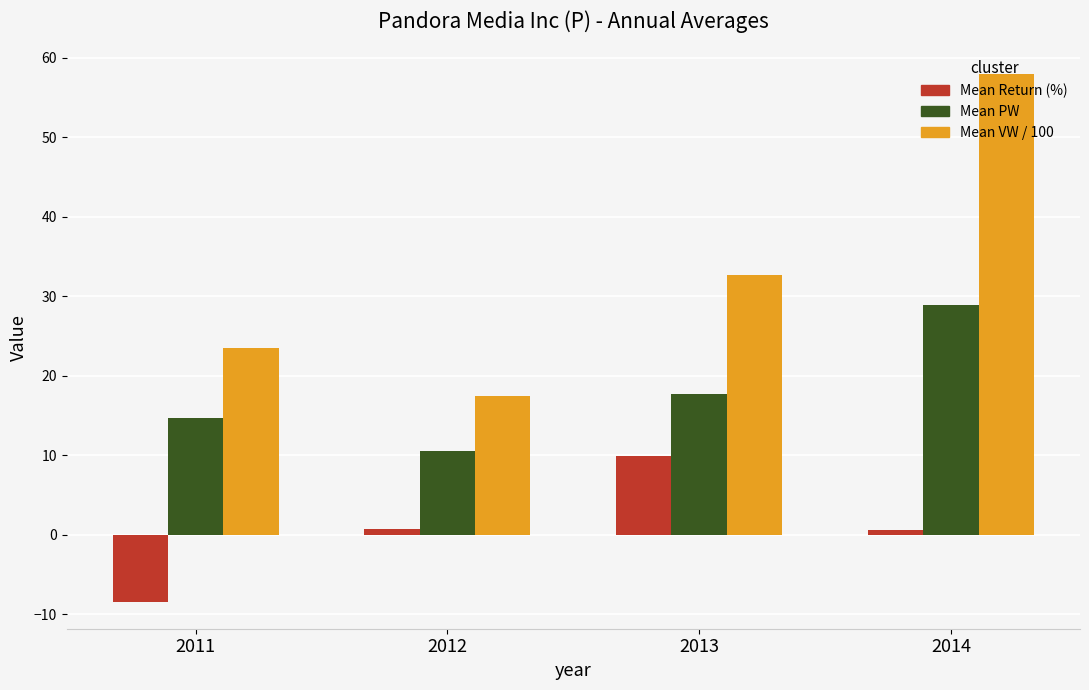

Read the Mean VW / 100 value at 2013.

32.6